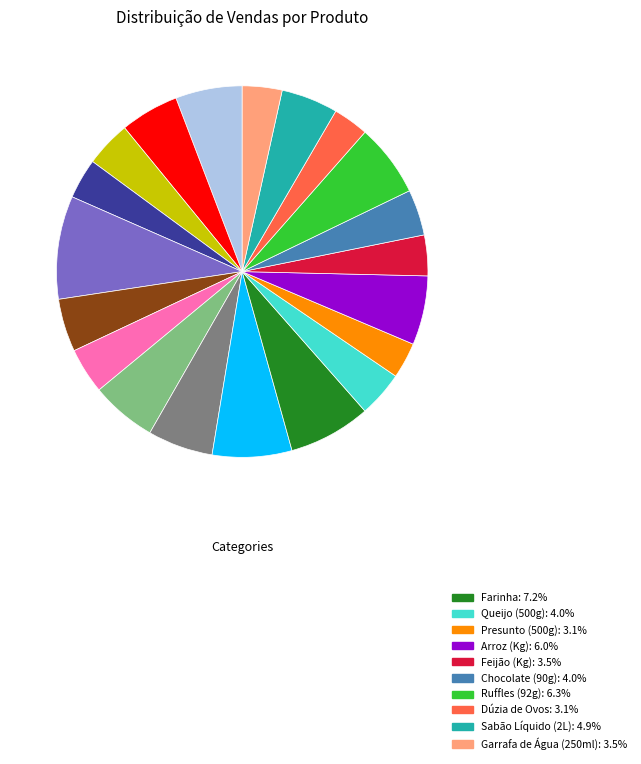

Is there any slice that represents more than half of the pie?

No